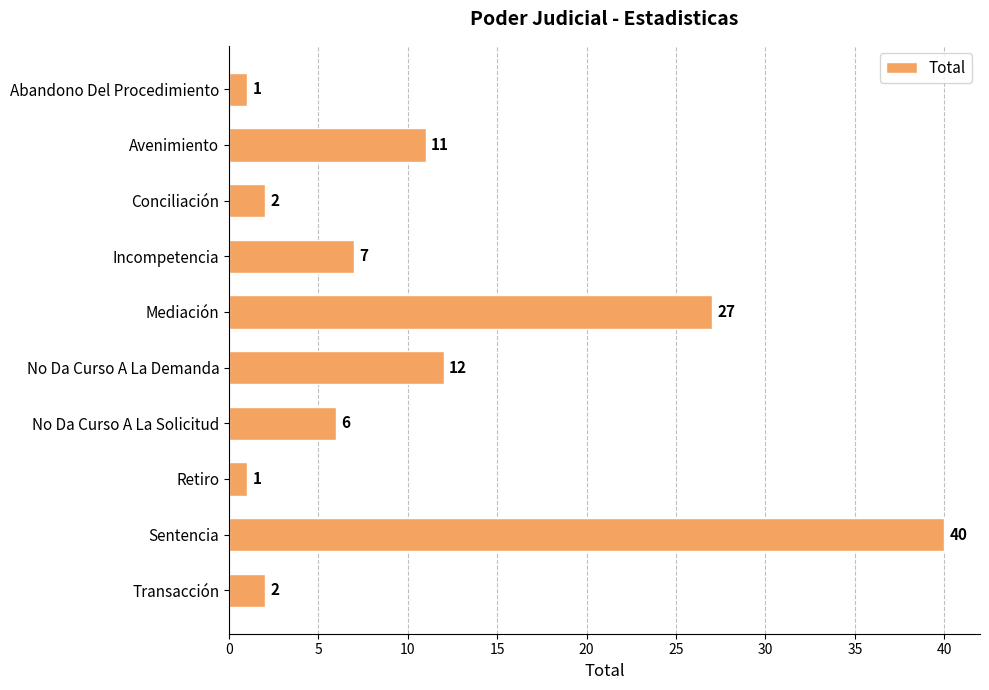

How many bars are there in total?

10